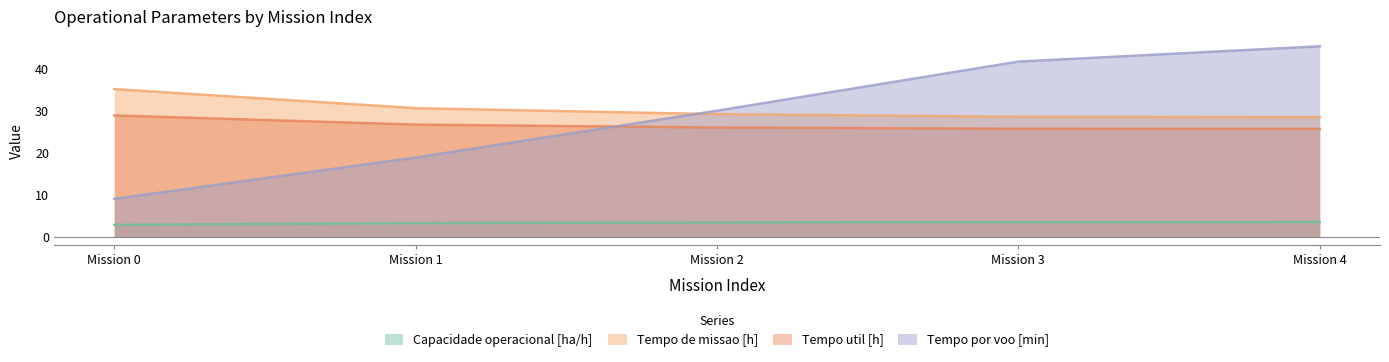

What is the total value across all series at Mission 0?

76.1